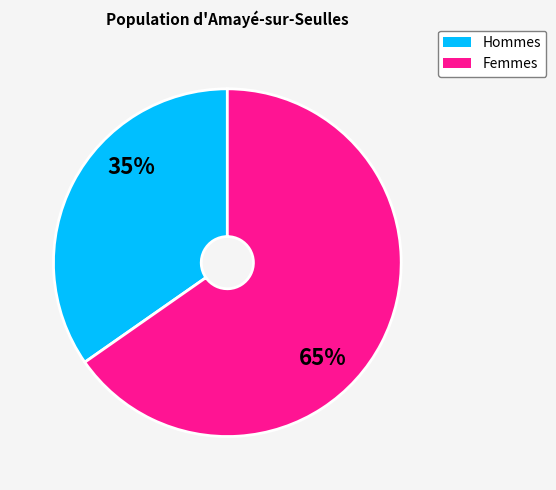

Does any single category account for the majority?

Yes